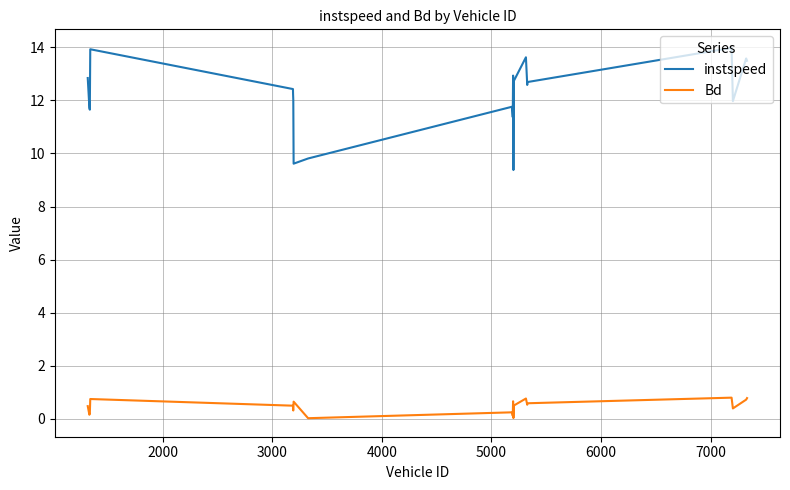

What is the sum of all instspeed values?

256.3